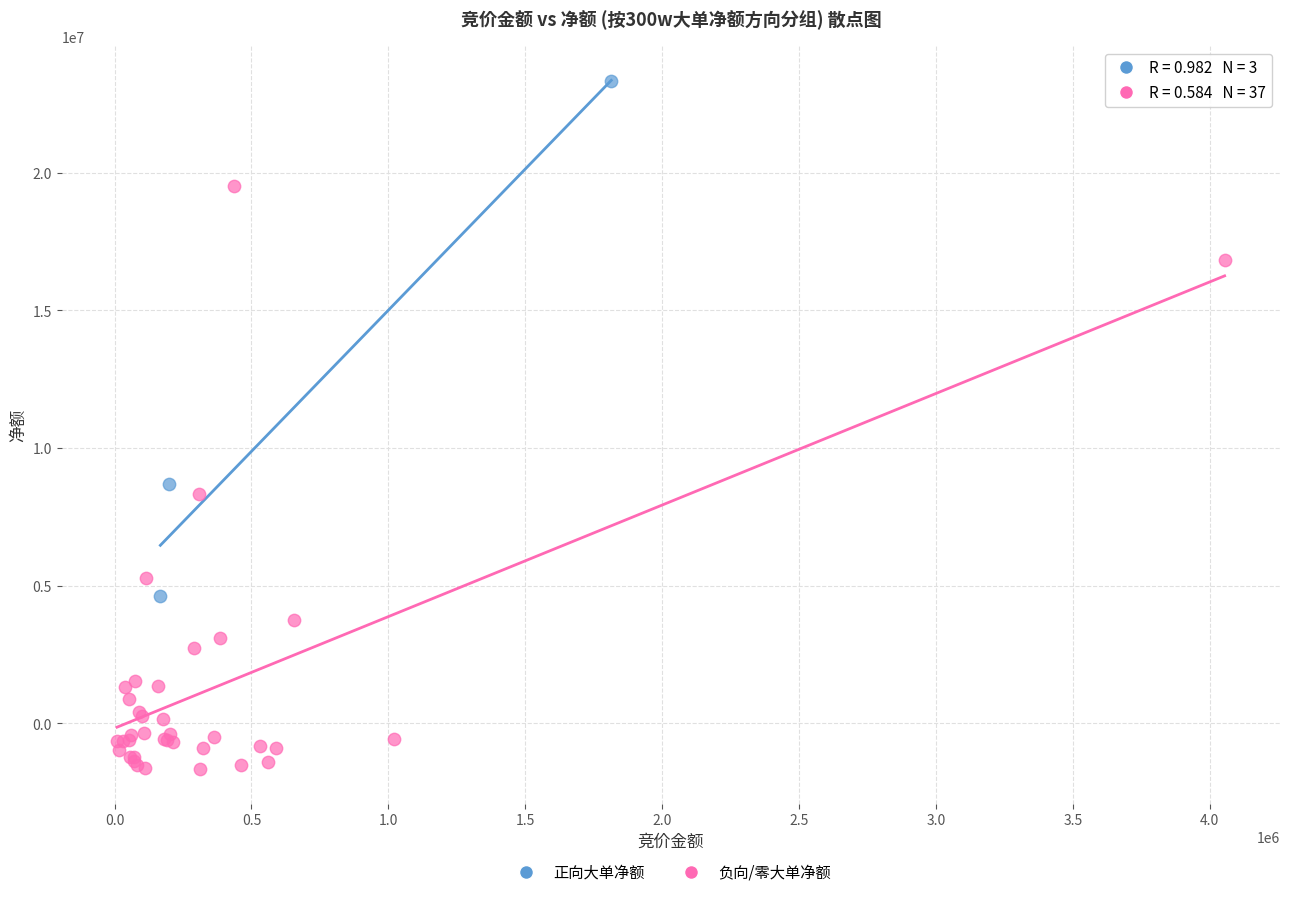

Which series has the largest Y range (max minus min)?

负向/零大单净额